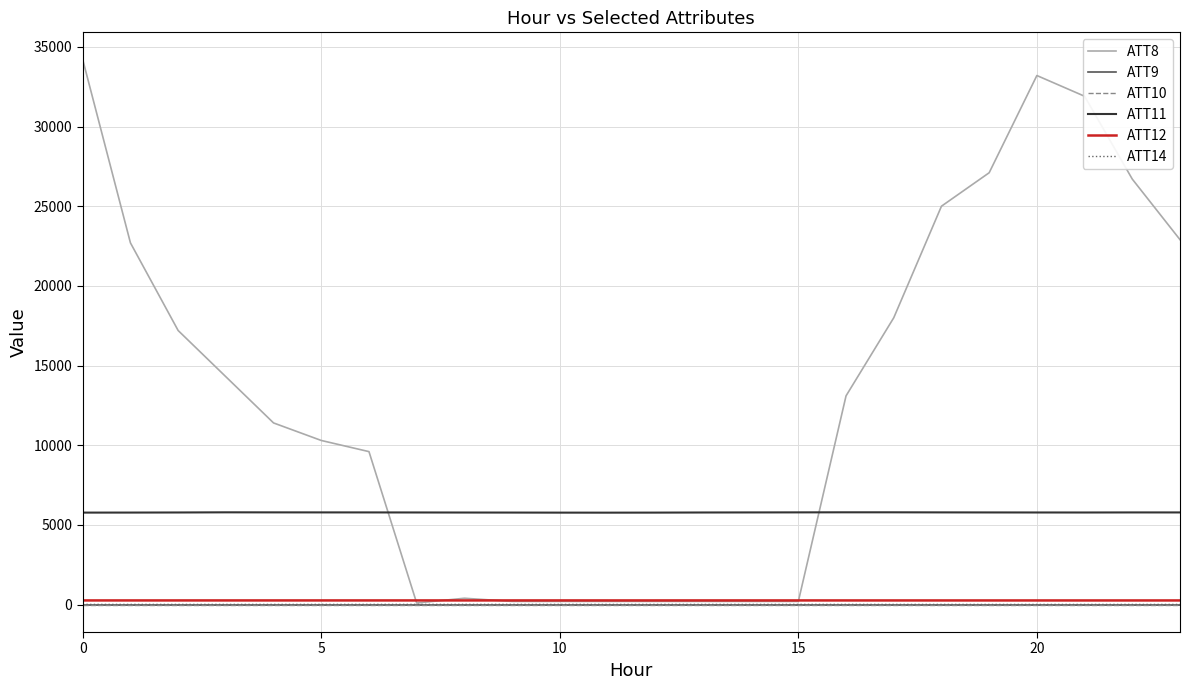

Reading left to right, extract all data points from this chart.

ATT8: 34200.0	22700.0	17200.0	14300.0	11400.0	10300.0	9600.0	100.0	400.0	200.0	200.0	200.0	200.0	200.0	200.0	200.0	13100.0	18000.0	25000.0	27100.0	33200.0	31900.0	26700.0	22900.0
ATT9: -10.0	-10.0	-10.0	-10.0	-10.0	-10.0	-10.0	-10.0	-10.0	-10.0	-10.0	-10.0	-10.0	-10.0	-10.0	-10.0	-10.0	-10.0	-10.0	-10.0	-10.0	-10.0	-10.0	-10.0
ATT10: -10.0	-10.0	-10.0	-10.0	-10.0	-10.0	-10.0	-10.0	-10.0	-10.0	-10.0	-10.0	-10.0	-10.0	-10.0	-10.0	-10.0	-10.0	-10.0	-10.0	-10.0	-10.0	-10.0	-10.0
ATT11: 5773.3	5775.6	5781.3	5790.9	5787.9	5786.2	5784.9	5781.8	5778.4	5775.7	5771.8	5770.3	5773.2	5780.4	5784.5	5787.9	5792.0	5791.5	5787.2	5783.8	5781.2	5780.0	5784.4	5783.7
ATT12: 262.1	262.4	262.4	262.6	262.5	262.4	262.6	262.6	262.6	262.6	262.7	262.4	262.2	262.5	262.3	262.4	261.9	261.6	261.3	261.2	260.9	261.0	261.2	261.1
ATT14: 14.1	13.3	12.9	13.2	13.2	14.0	14.8	14.7	14.9	14.6	15.4	14.1	14.1	14.6	14.3	14.7	13.7	12.8	12.9	11.4	11.8	12.2	12.2	12.0